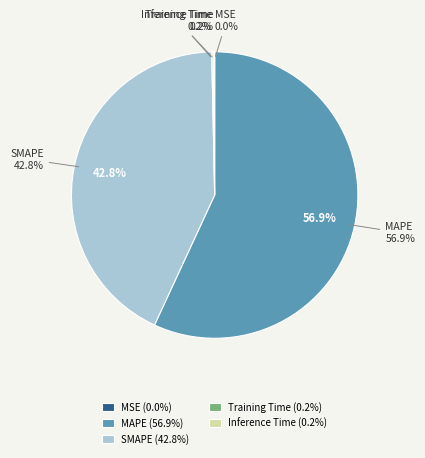

What is the majority slice?

MAPE